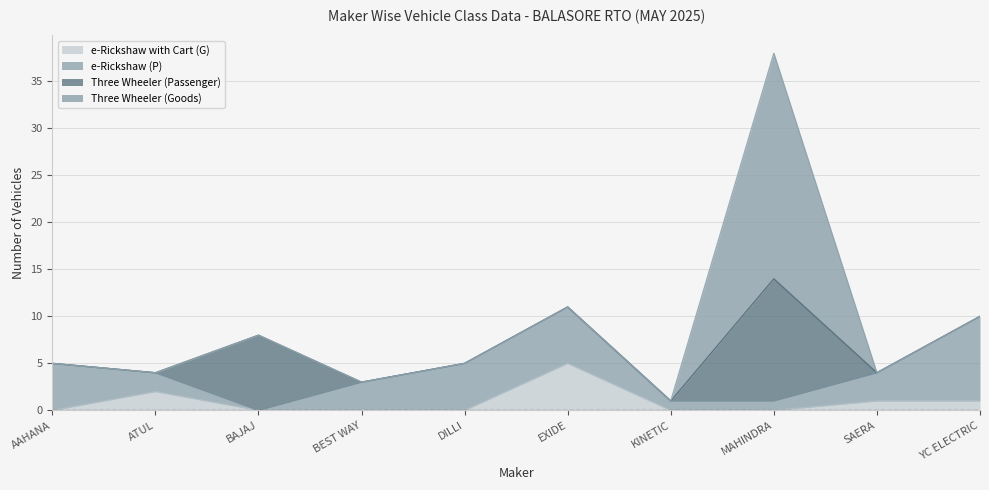

The e-Rickshaw (P) series shows 3 at SAERA ELECTRIC AUTO PVT LTD. True or false?

True